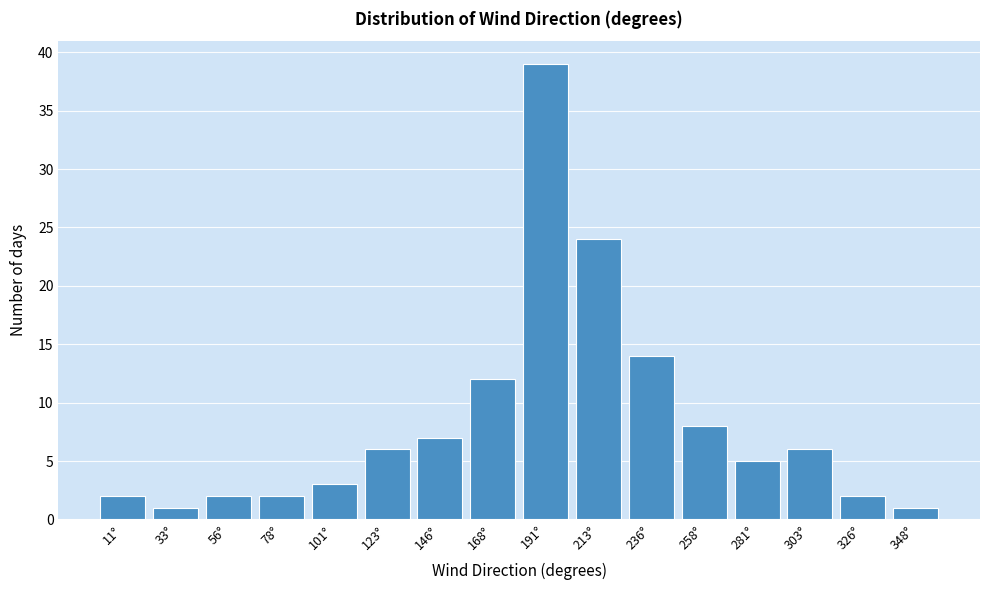

Reading left to right, transcribe this chart: for each bar, give the range it covers on the x-axis and its height. Neither the bar edges nor the heights are printed on the chart, so give them approximately, as read against the axes.

0.0 to 22.5: 2
22.5 to 45.0: 1
45.0 to 67.5: 2
67.5 to 90.0: 2
90.0 to 112.5: 3
112.5 to 135.0: 6
135.0 to 157.5: 7
157.5 to 180.0: 12
180.0 to 202.5: 39
202.5 to 225.0: 24
225.0 to 247.5: 14
247.5 to 270.0: 8
270.0 to 292.5: 5
292.5 to 315.0: 6
315.0 to 337.5: 2
337.5 to 360.0: 1